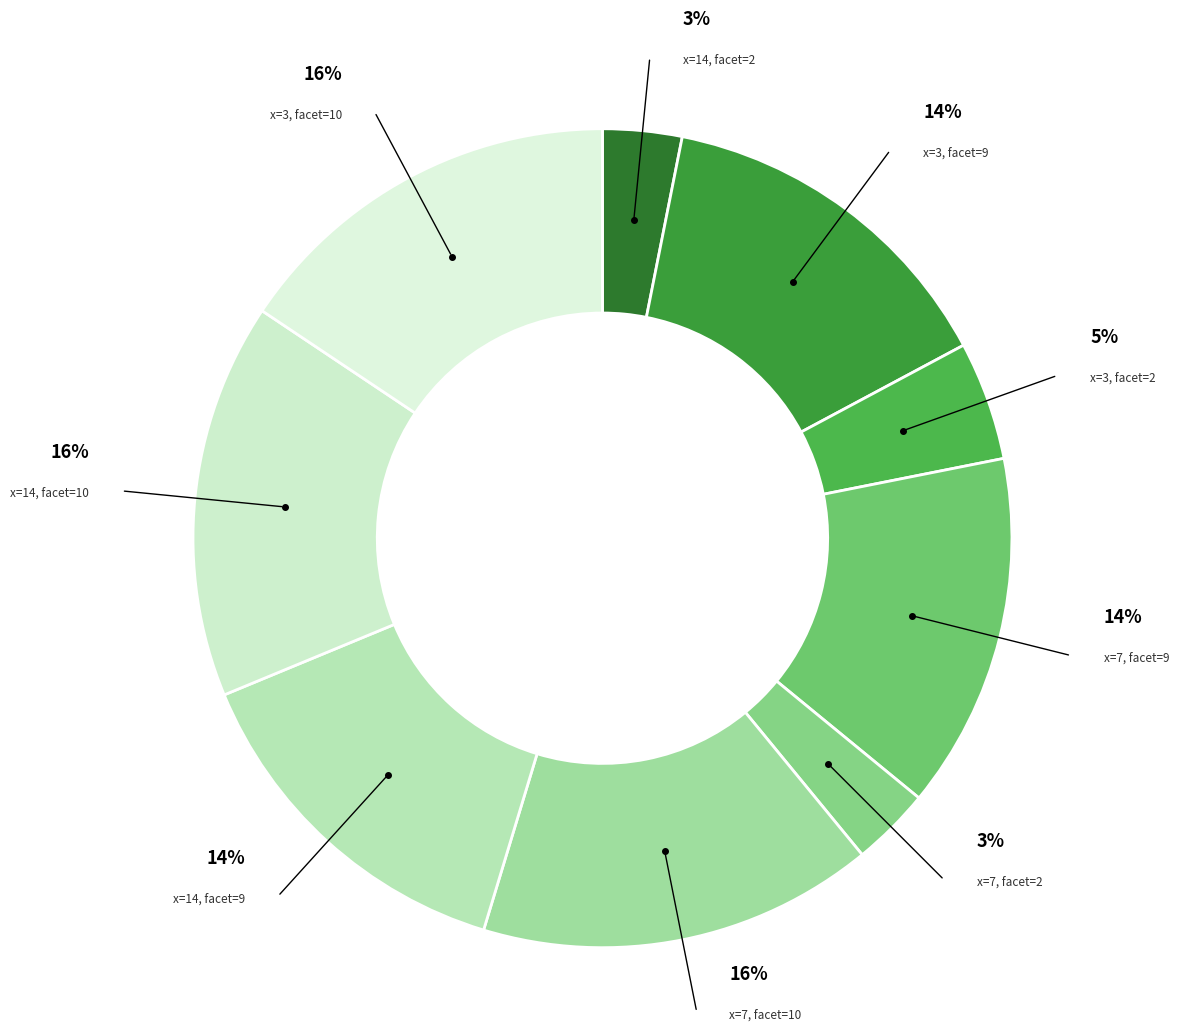

How many segments does this pie chart have?

9